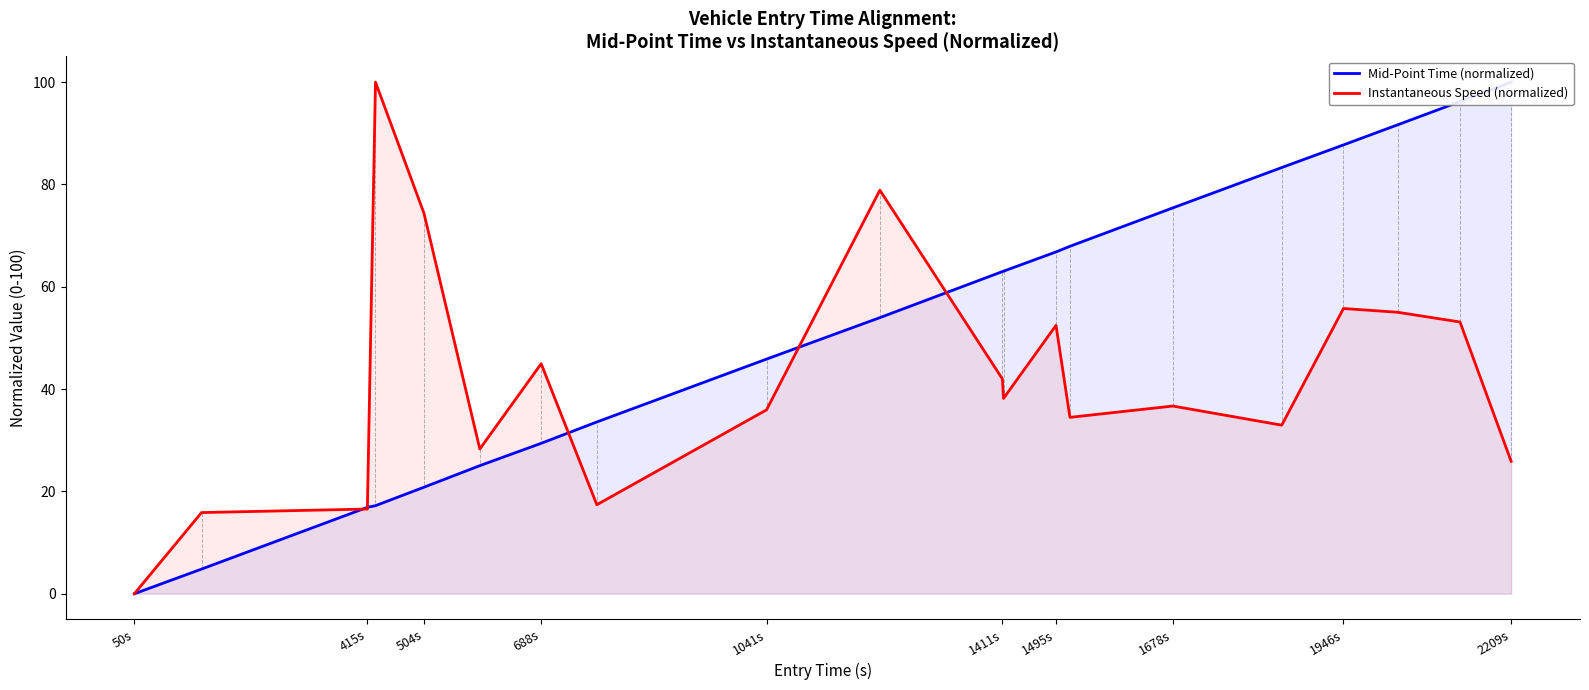

What is the label of the 20th point from the right?

50s